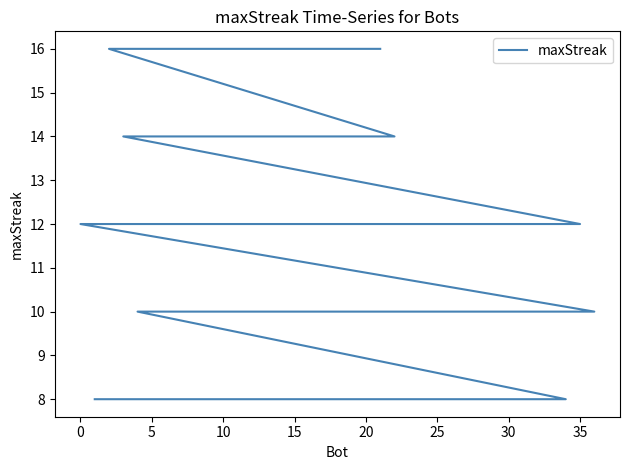

How many categories are shown in the chart?

37